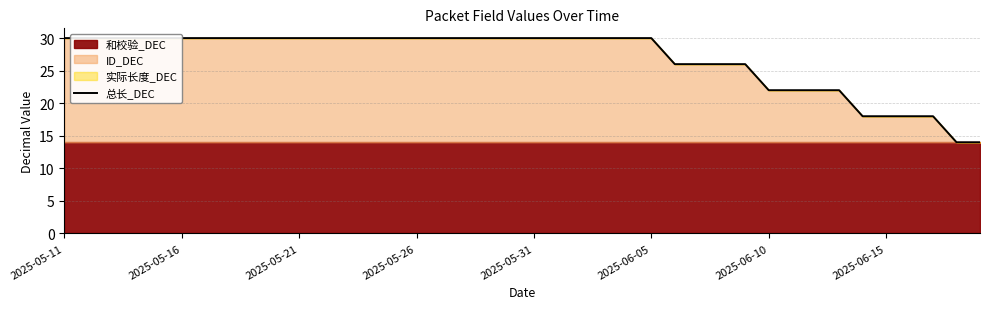

What is the difference between the values at 14 and 38?

16